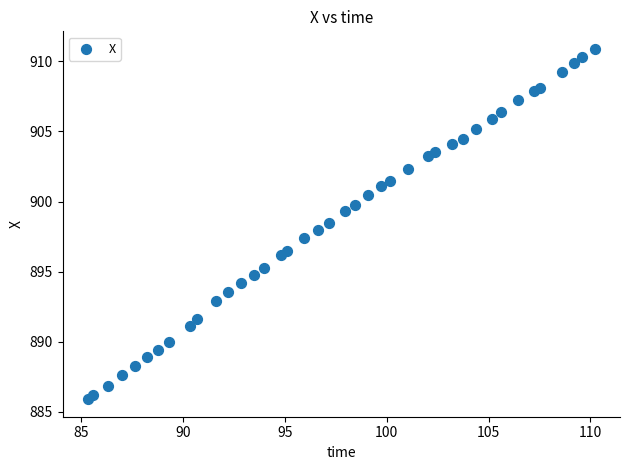

What is the range of X values (max minus min)?

24.9